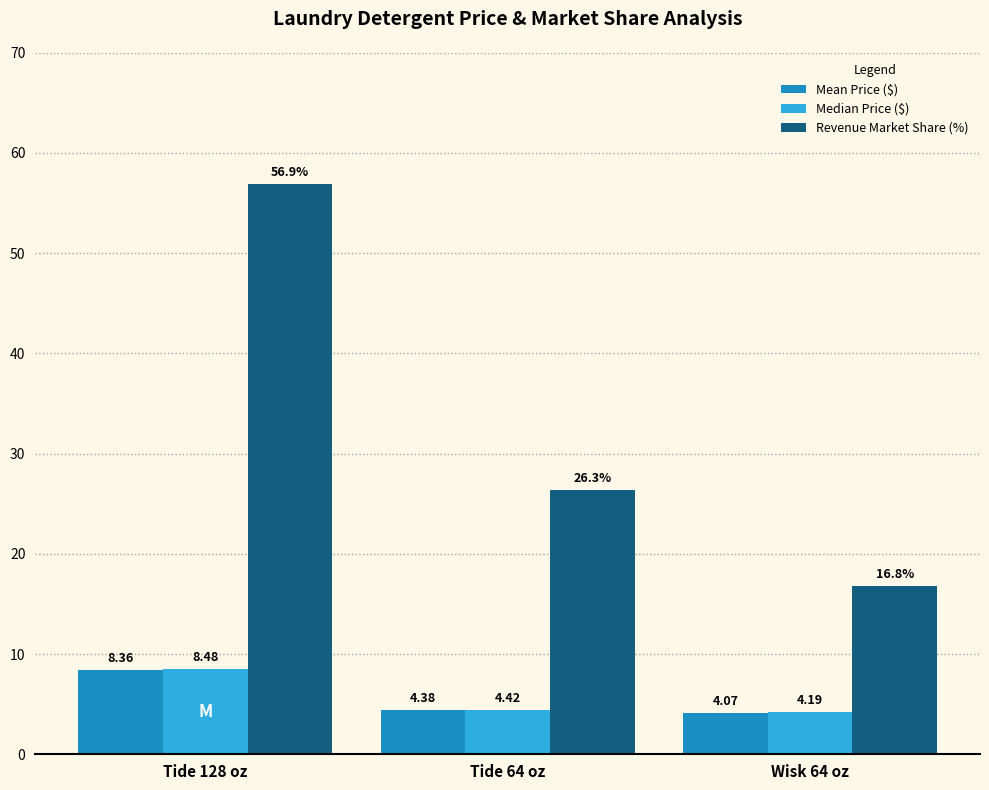

How many data points in Revenue Market Share (%) are less than 26?

1